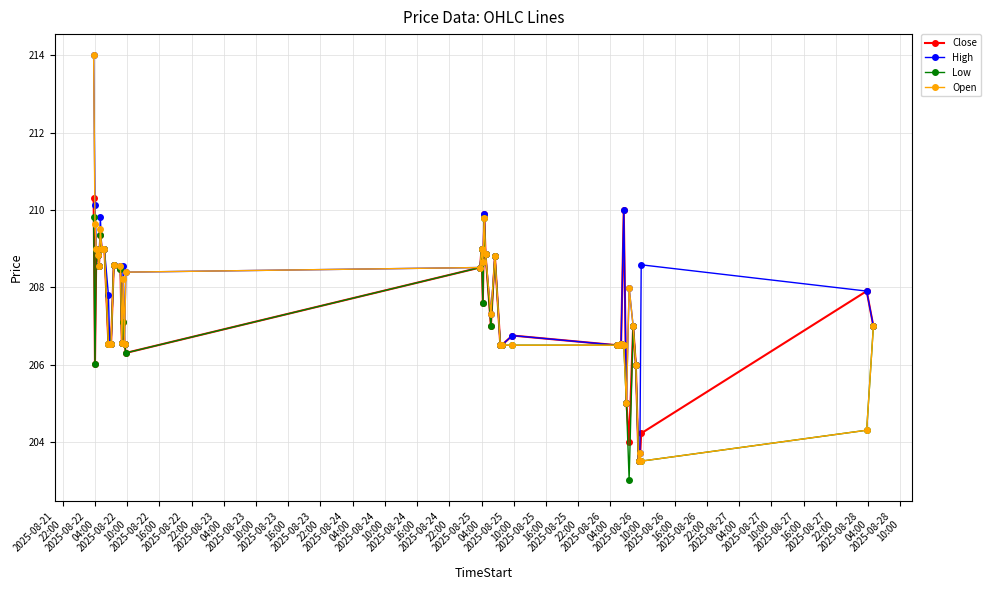

What is the greatest value displayed?

214.0